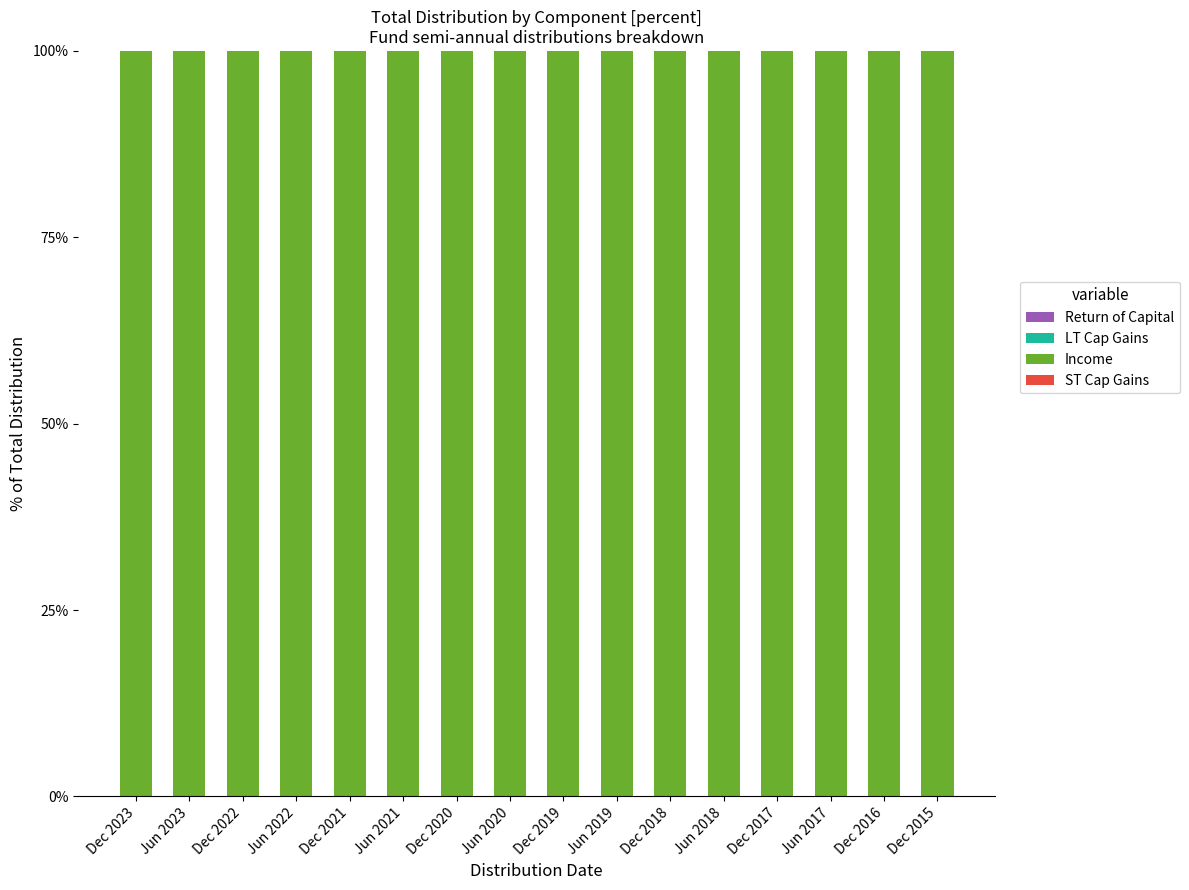

At how many categories does at least one series exceed 47?

16